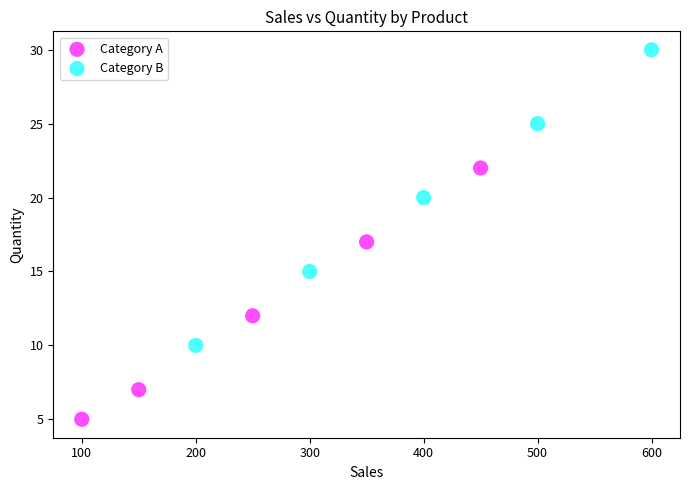

What are all the series names shown in the legend?

Category A, Category B